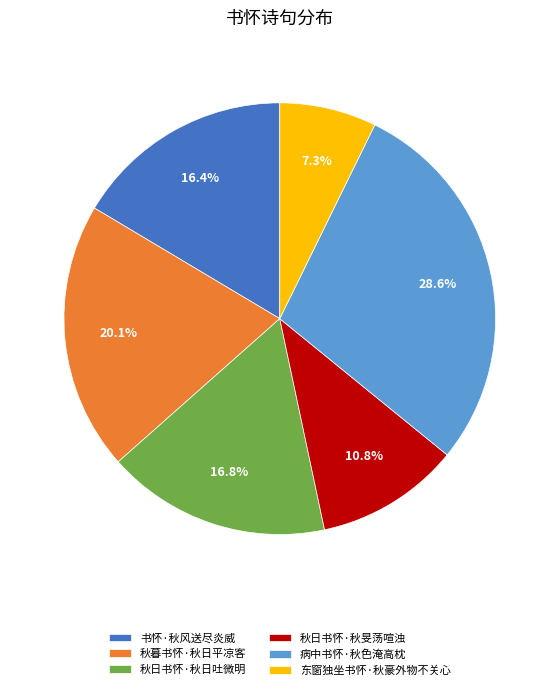

Which slice is the smallest?

东窗独坐书怀·秋豪外物不关心